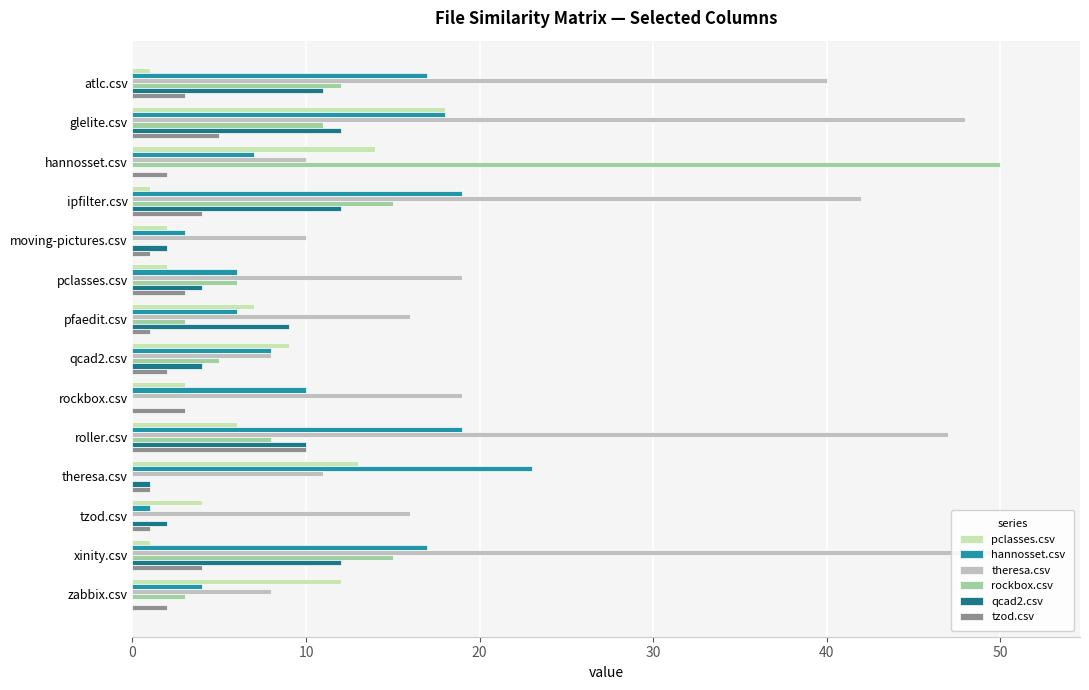

Is the value of theresa.csv at hannosset.csv greater than the value of pclasses.csv at ipfilter.csv?

Yes